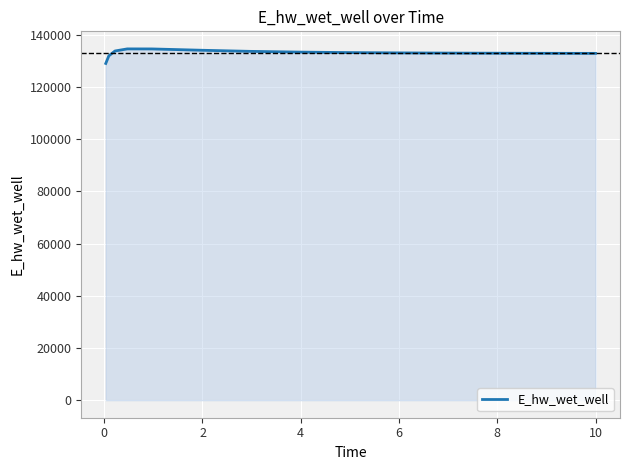

What is the greatest value displayed?

134646.1